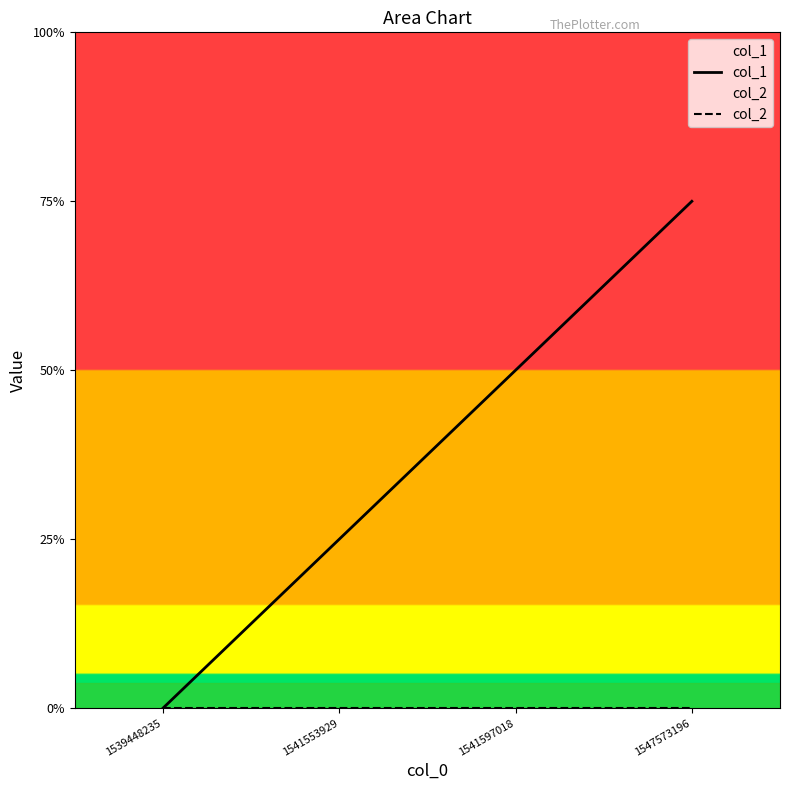

What is the difference between the highest and lowest values at 1541597018?

2